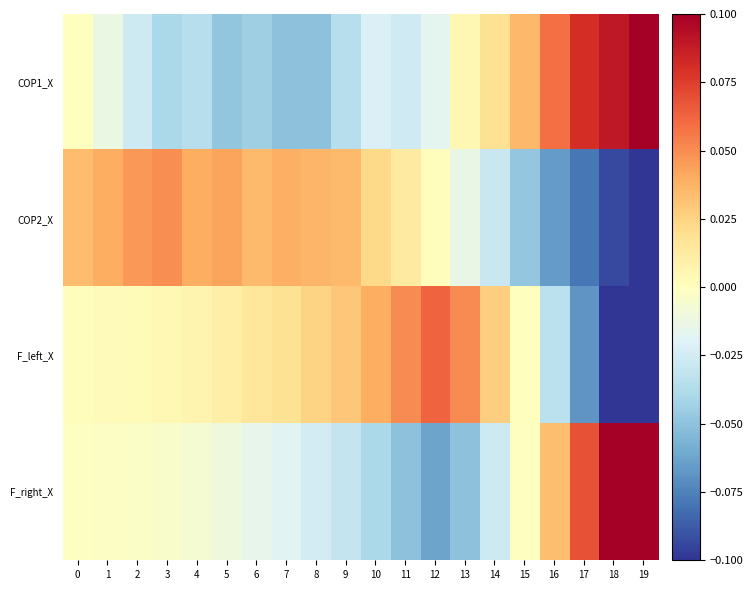

Rank the series at 5 from lowest to highest value.

COP1_X, F_right_X, F_left_X, COP2_X